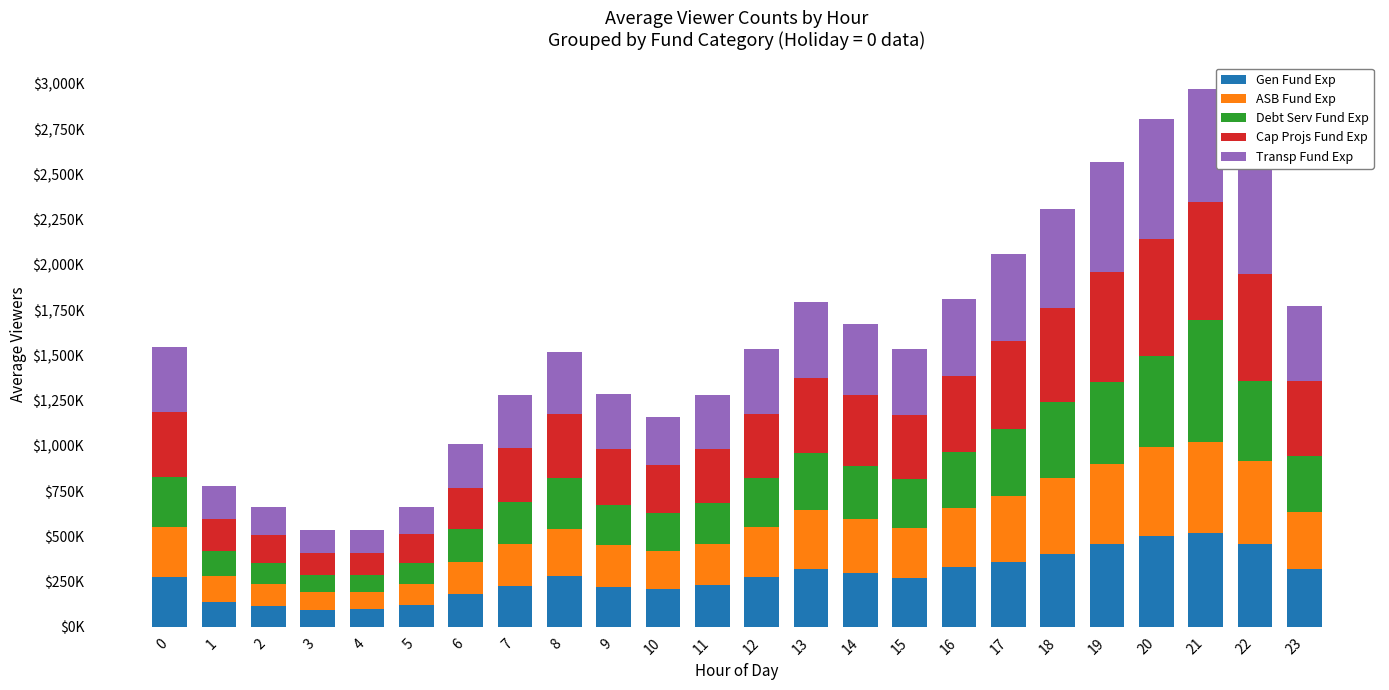

Are the bars horizontal?

No